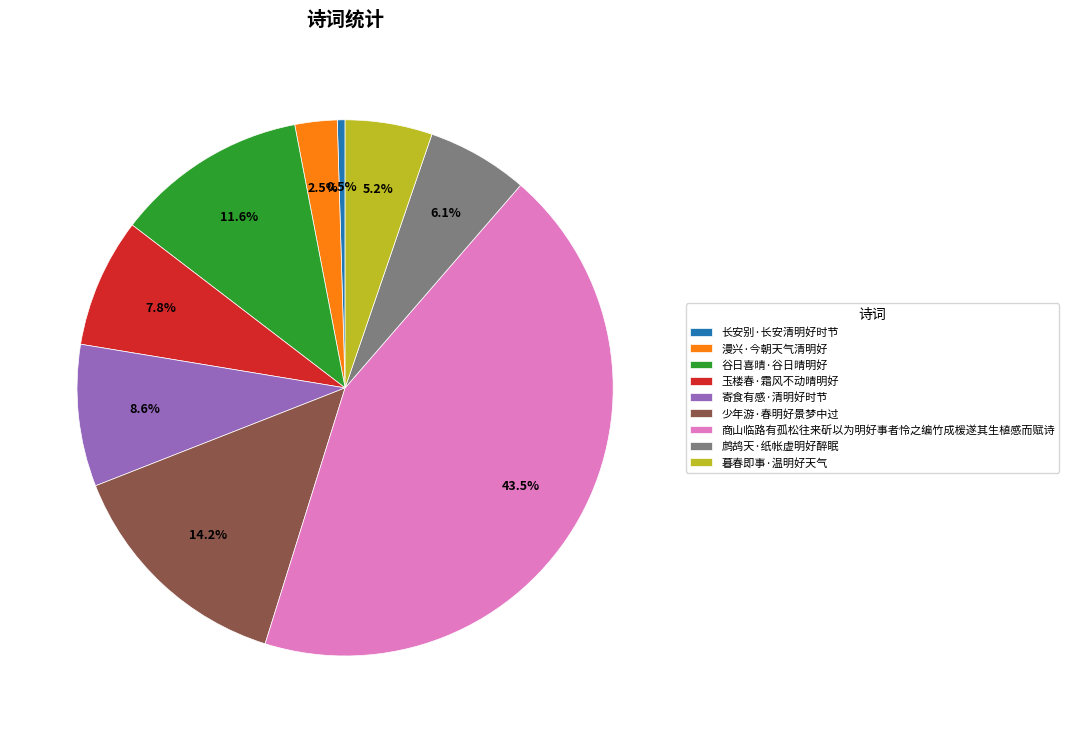

Does any single category account for the majority?

No